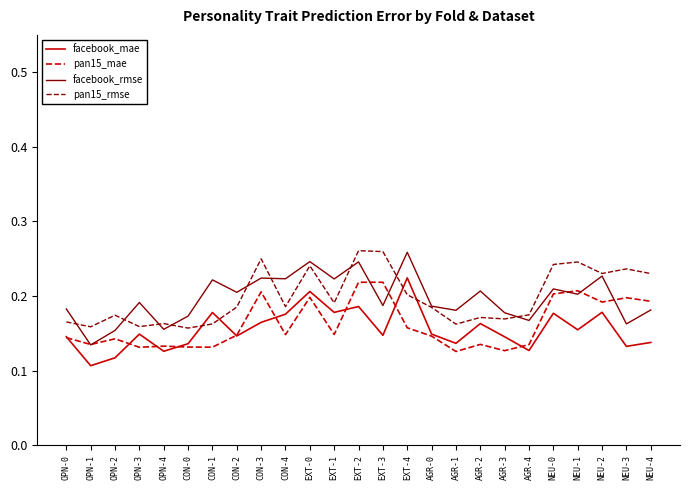

Where is the first local minimum for pan15_mae?

OPN-1